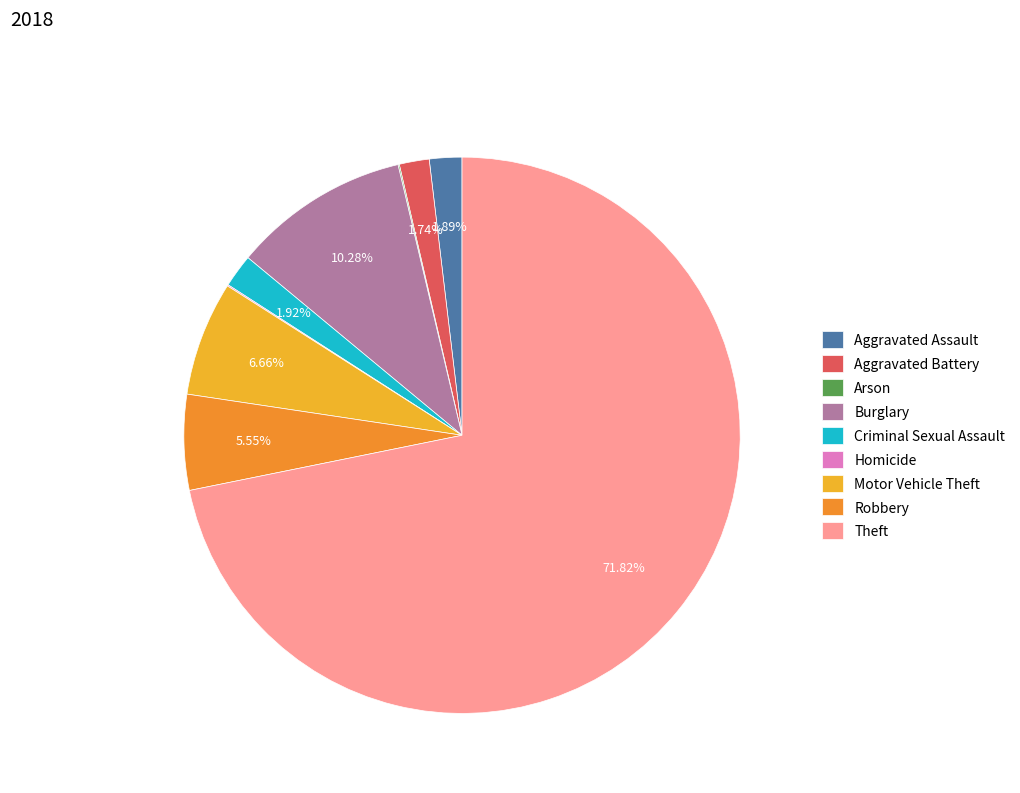

What percentage is the Aggravated Assault slice, to the nearest percent?

2%